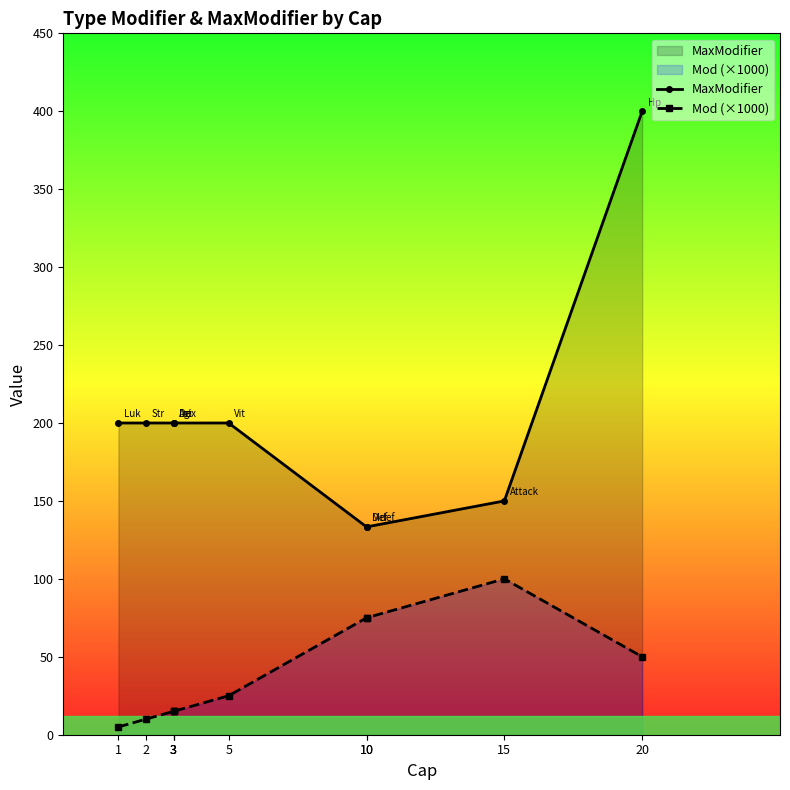

True or false: Mod (×1000) has a value of 24.7 at 3.

False